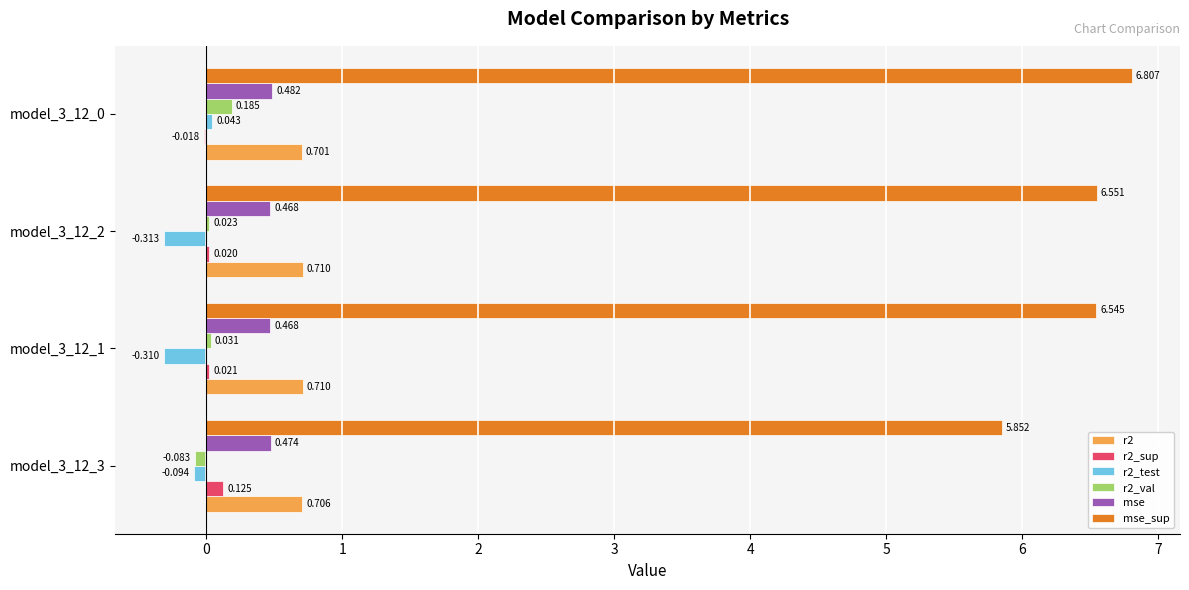

Is the value of r2_test at model_3_12_0 greater than the value of mse_sup at model_3_12_0?

No